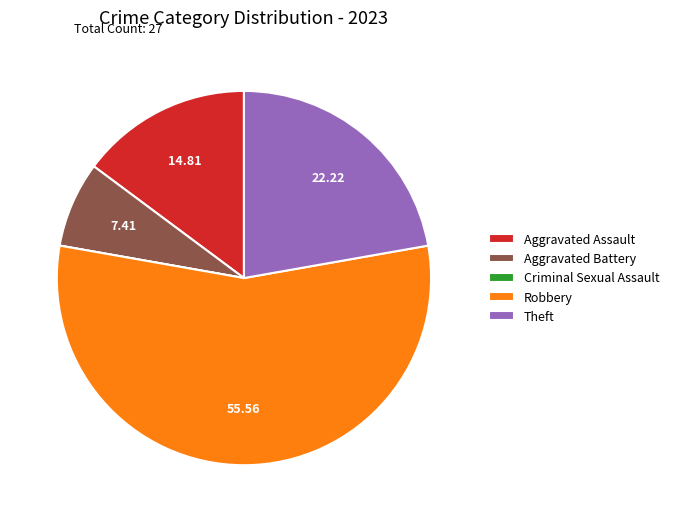

Is there a majority slice in this chart?

Yes